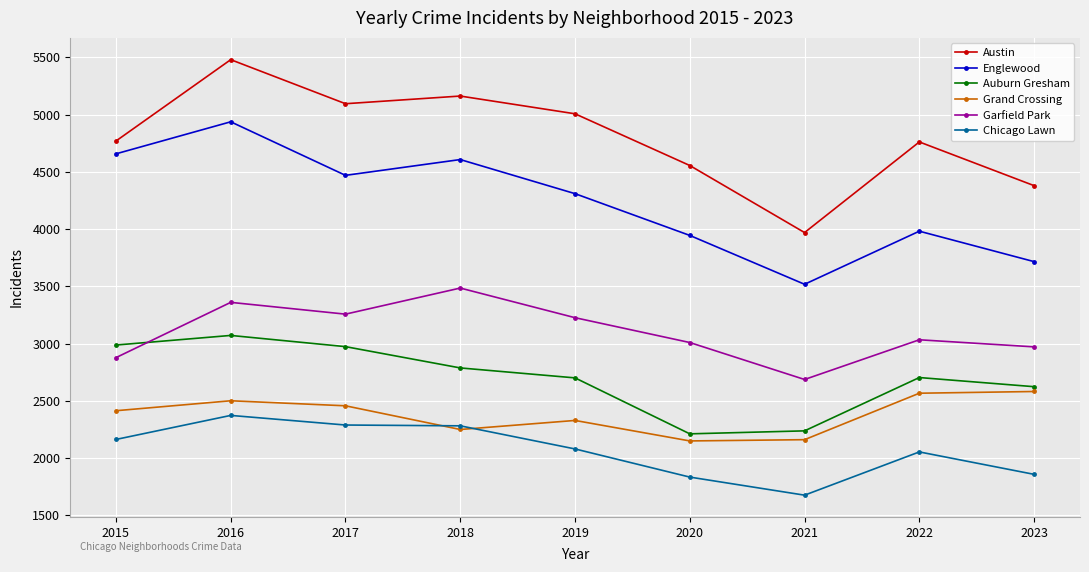

Does the chart have visible grid lines?

Yes